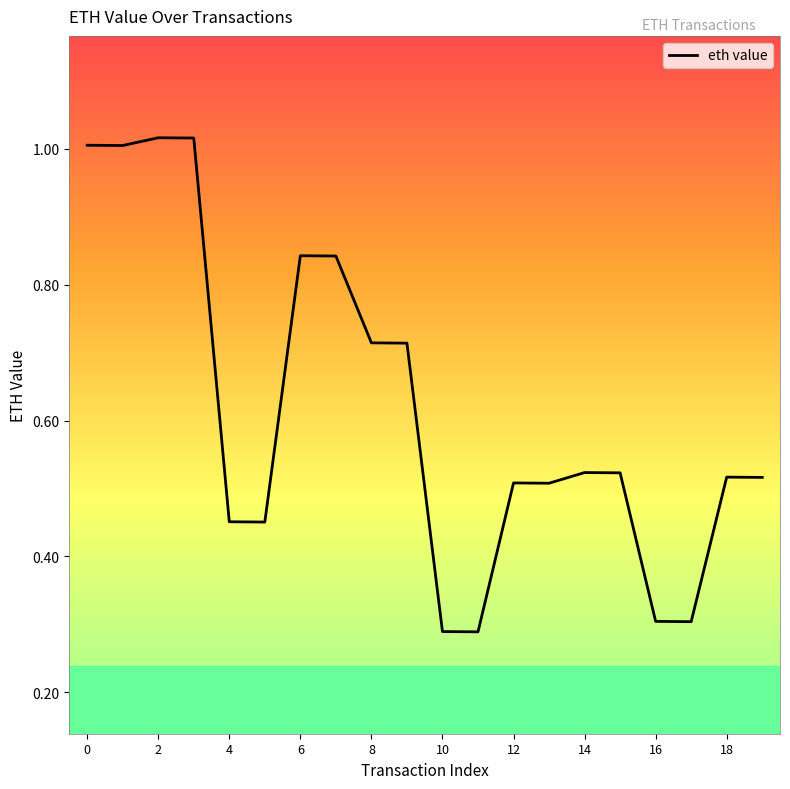

Is it true that the value at 12 is 0.7?

False